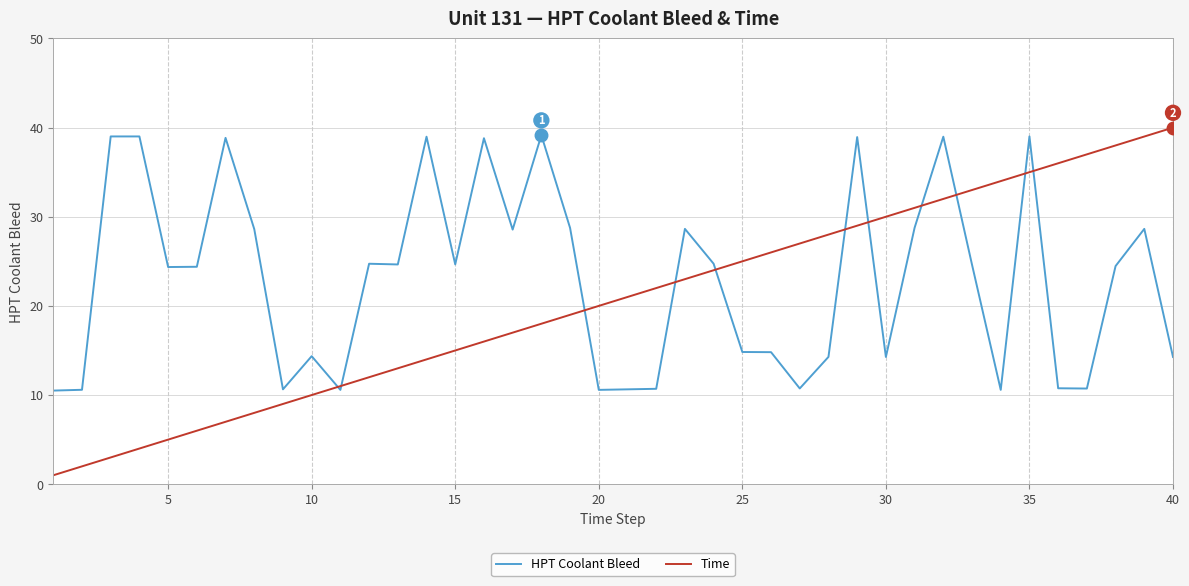

Rank the series by their average value, from lowest to highest.

Time, HPT Coolant Bleed